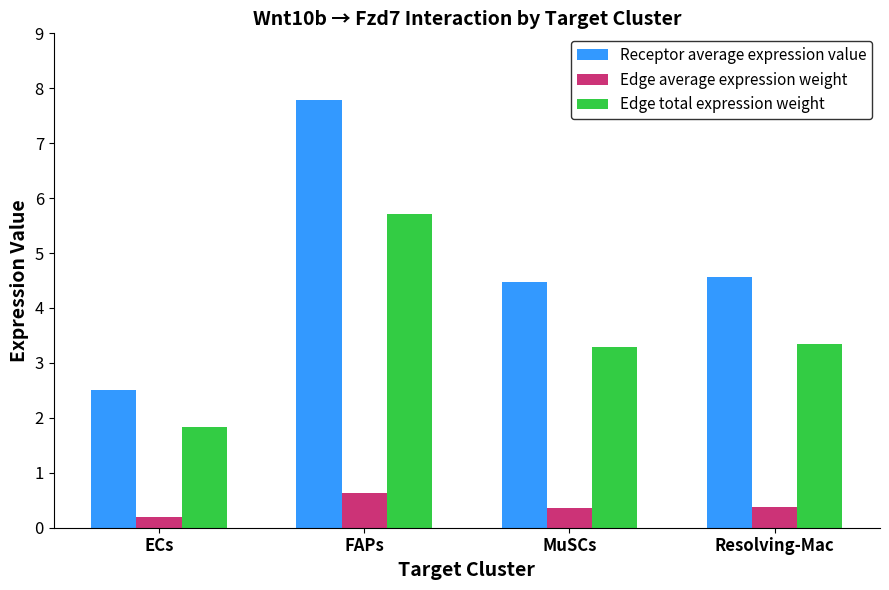

What is the maximum value shown in the chart?

7.8